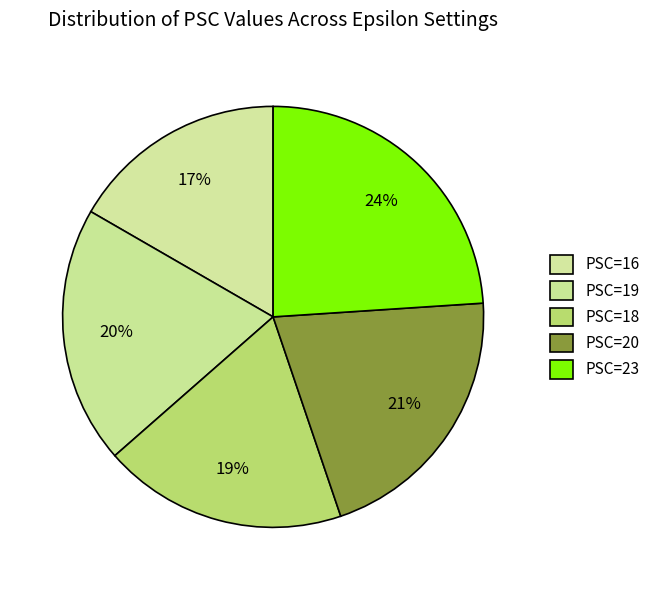

To the nearest percent, what is the average slice percentage?

20%